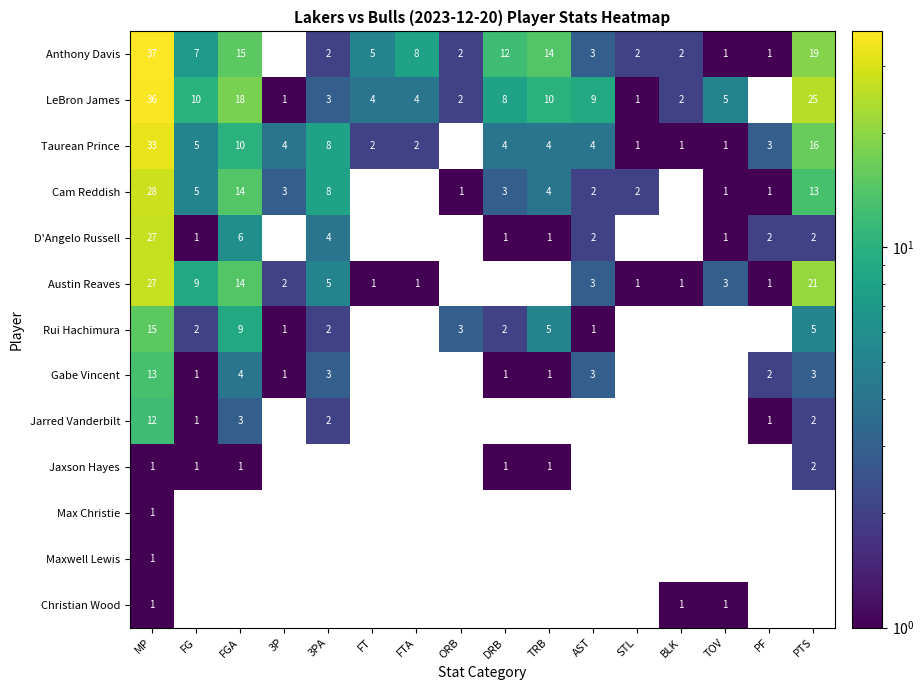

How many data points does each series have?

16